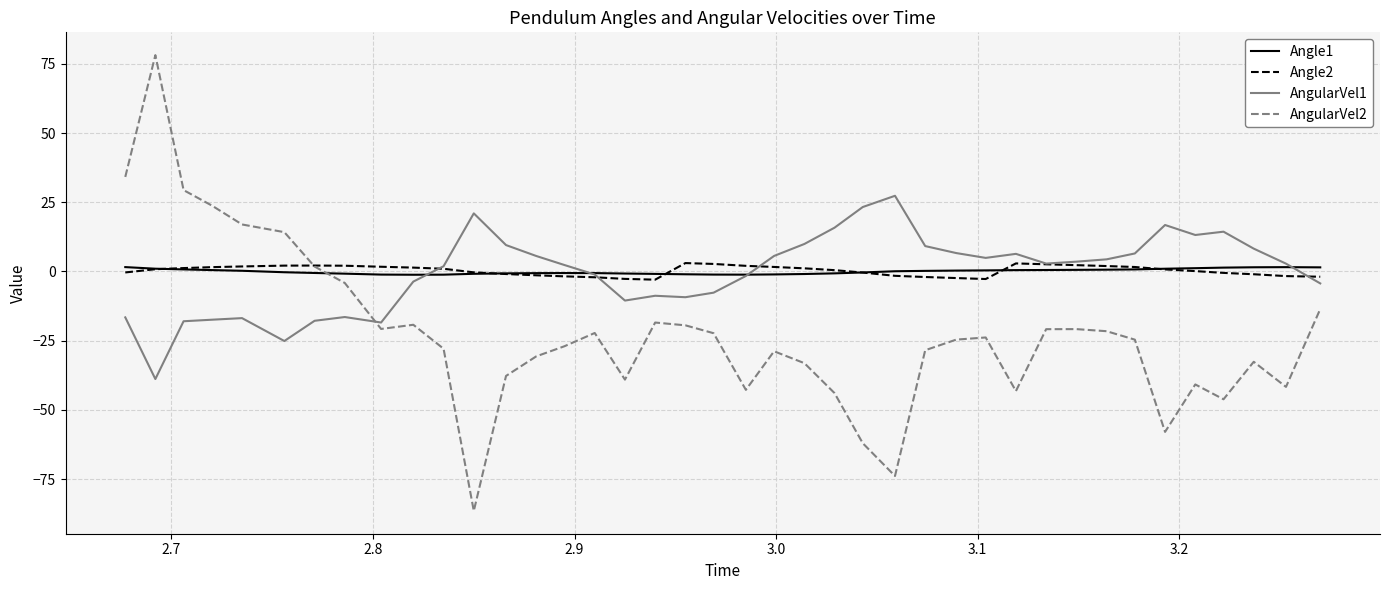

What is the maximum value shown in the chart?

78.2